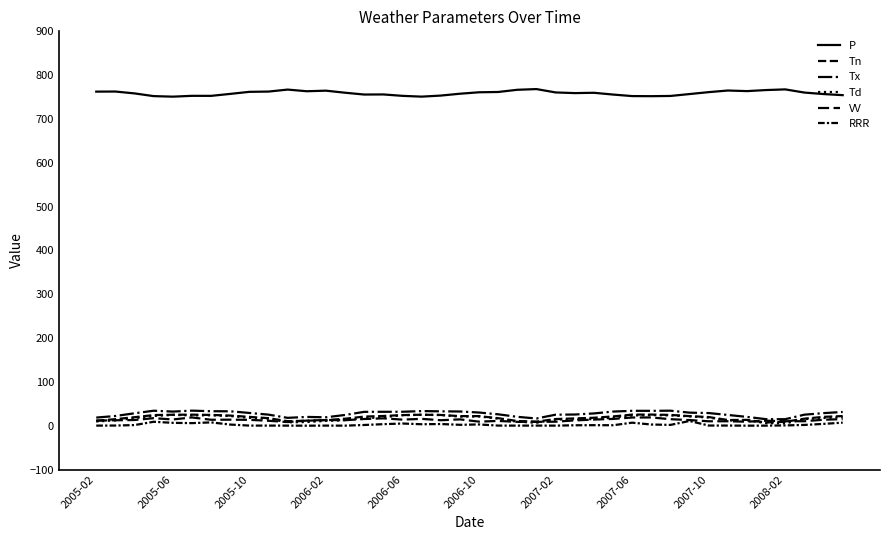

How many lines are shown in the chart?

6